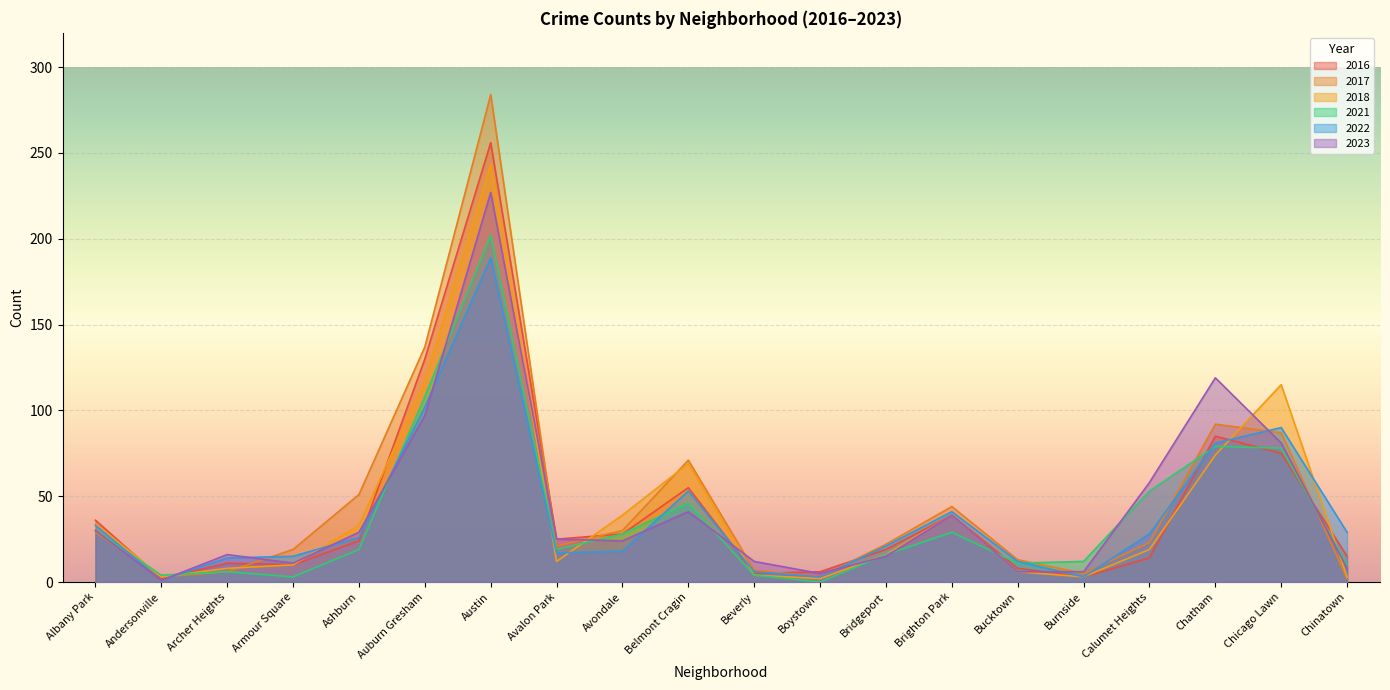

What are all the series names shown in the legend?

2016, 2017, 2018, 2021, 2022, 2023